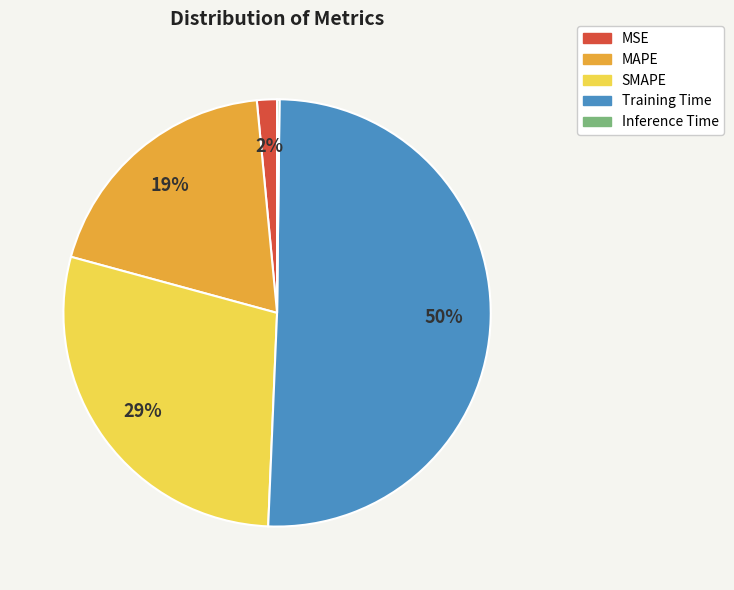

To the nearest percent, what percentage of the pie is Training Time?

50%